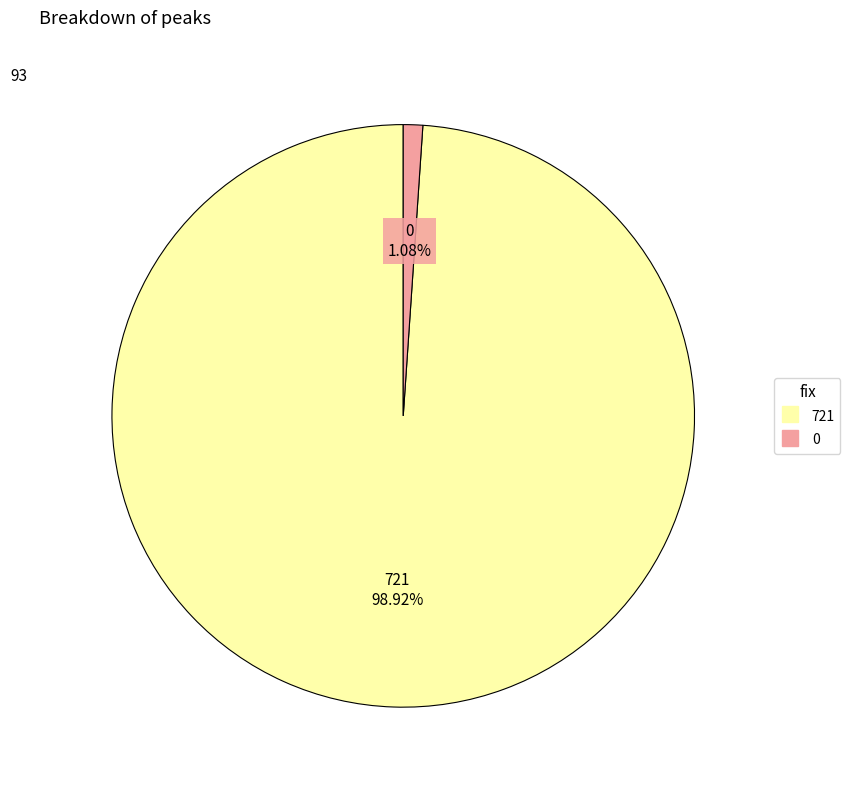

How many segments does this pie chart have?

2